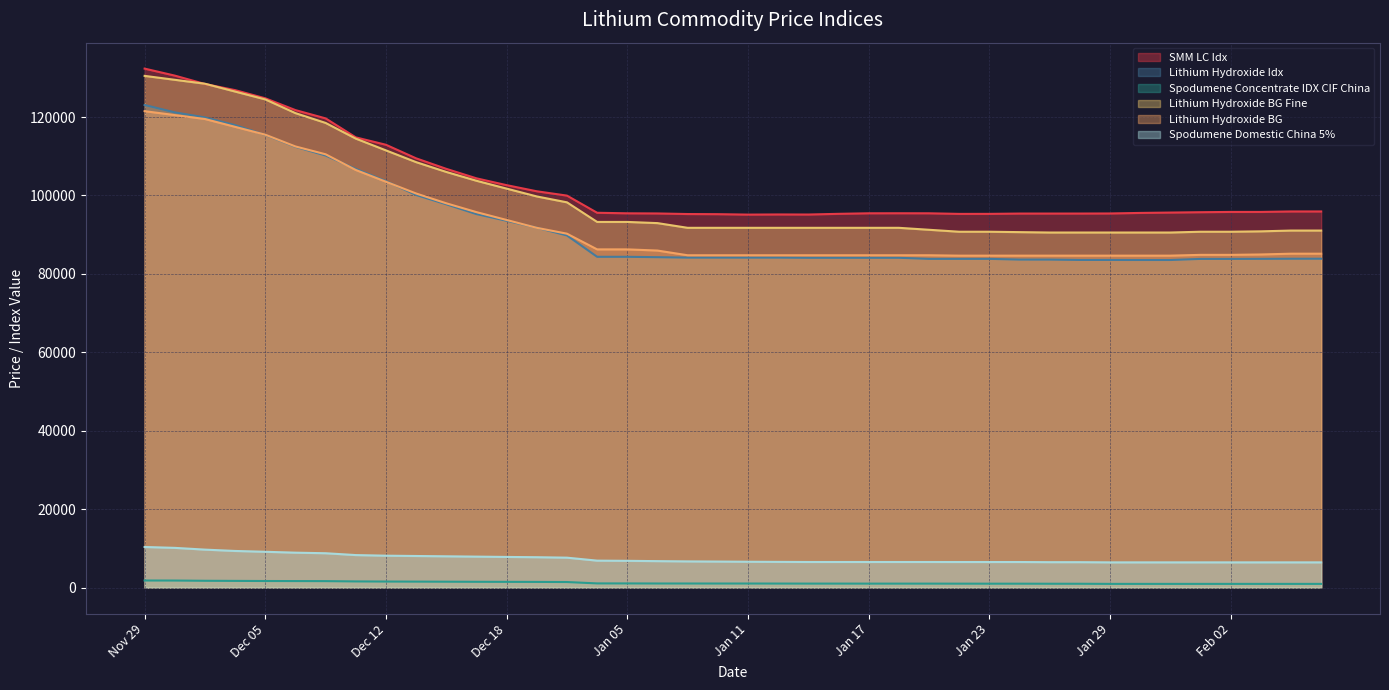

Reading left to right, extract all data points from this chart.

SMM LC Idx: 132352	130566	128431	126864	124781	121771	119655	114815	112927	109468	106787	104371	102628	101066	99962	95586	95449	95412	95264	95229	95119	95157	95139	95316	95454	95464	95453	95301	95306	95386	95386	95390	95409	95546	95640	95730	95801	95801	95921	95921
Lithium Hydroxide Idx: 123076	121195	119904	117936	115443	112411	110186	106772	103671	100118	97747	95250	93540	91790	89796	84357	84357	84258	84151	84151	84151	84151	84106	84106	84106	84106	83826	83826	83826	83647	83644	83553	83553	83538	83538	83819	83819	83837	83864	83869
Spodumene Concentrate IDX CIF China: 1800	1789	1730	1700	1670	1655	1640	1565	1535	1515	1495	1470	1455	1440	1410	1060	1055	1037	1035	1030	1030	1020	1011	1011	1005	1005	1005	995	990	990	975	970	938	938	938	938	938	938	938	938
Lithium Hydroxide BG Fine: 130500	129500	128500	126500	124500	121000	118500	114500	111500	108500	106000	103750	101750	99750	98250	93250	93250	92950	91750	91750	91750	91750	91750	91750	91750	91750	91250	90750	90750	90650	90550	90550	90550	90550	90550	90750	90750	90850	91050	91050
Lithium Hydroxide BG: 121500	120500	119500	117500	115500	112500	110500	106500	103500	100500	98000	95750	93750	91750	90250	86250	86250	85950	84750	84750	84750	84750	84750	84750	84750	84750	84750	84650	84650	84650	84650	84650	84650	84650	84650	84850	84850	84950	85150	85150
Spodumene Domestic China 5%: 10350	10125	9675	9335	9125	8900	8755	8285	8130	8050	7970	7890	7810	7740	7625	6865	6820	6740	6670	6630	6585	6550	6520	6520	6520	6520	6520	6515	6515	6515	6475	6475	6425	6425	6425	6425	6425	6425	6425	6425